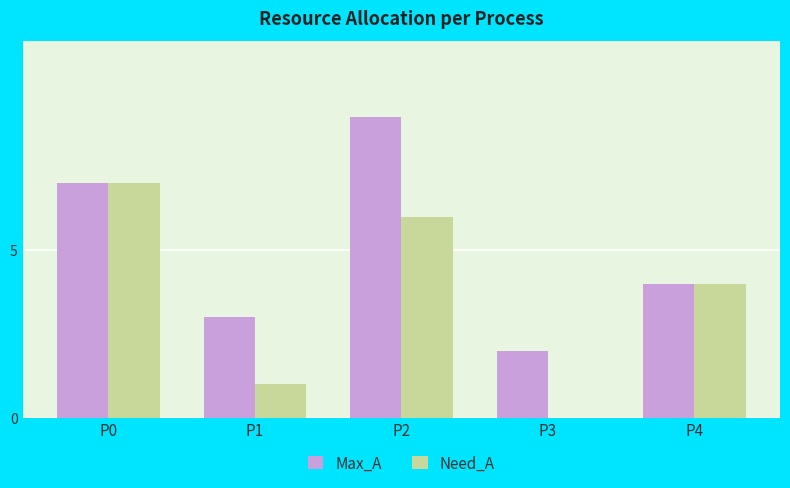

Reading left to right, what are all the values shown in this chart?

Max_A: P0=7	P1=3	P2=9	P3=2	P4=4
Need_A: P0=7	P1=1	P2=6	P3=0	P4=4